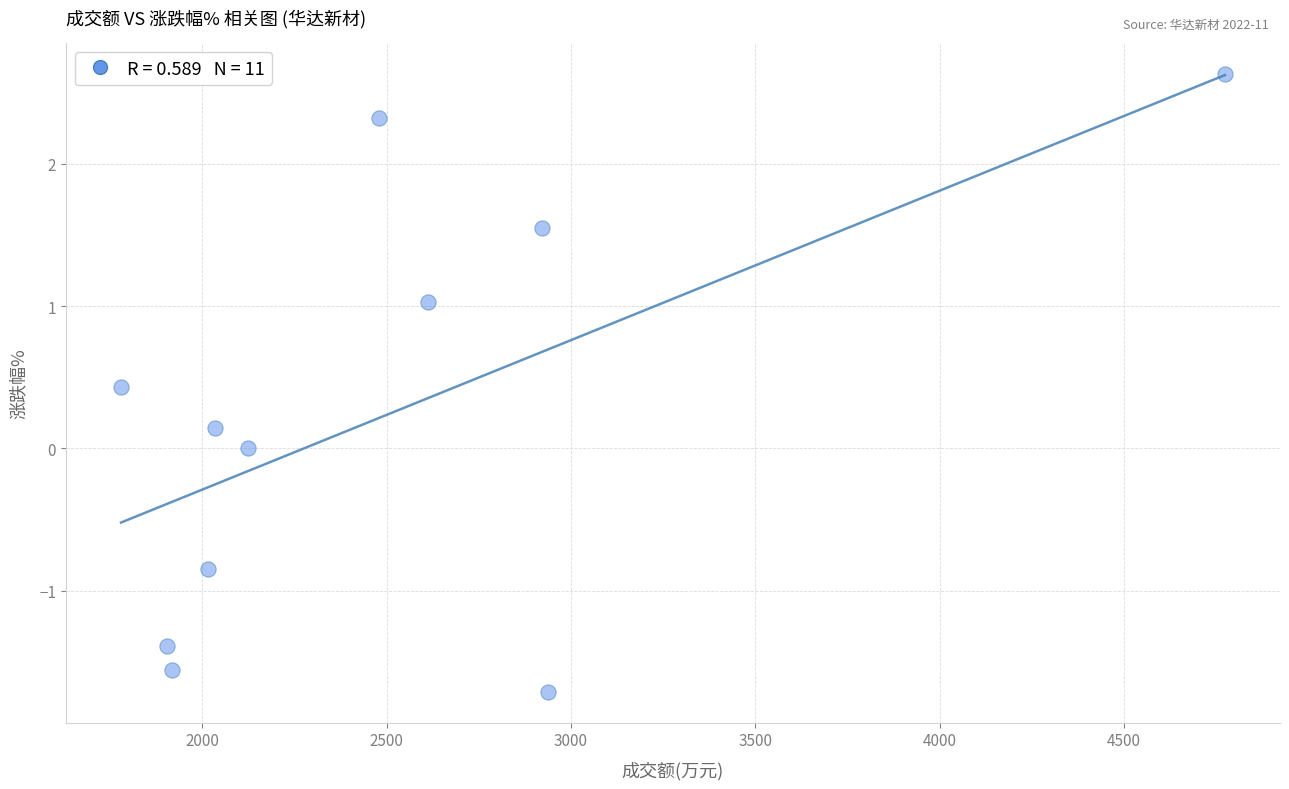

What is the average X value?

2500.1